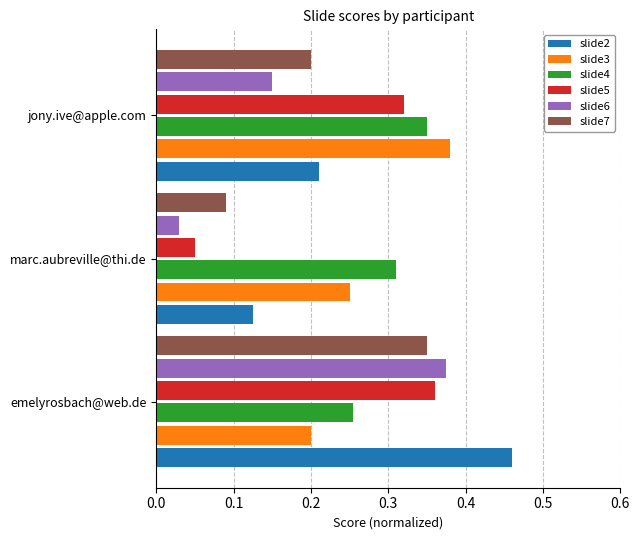

Which series has the widest spread of values?

slide6